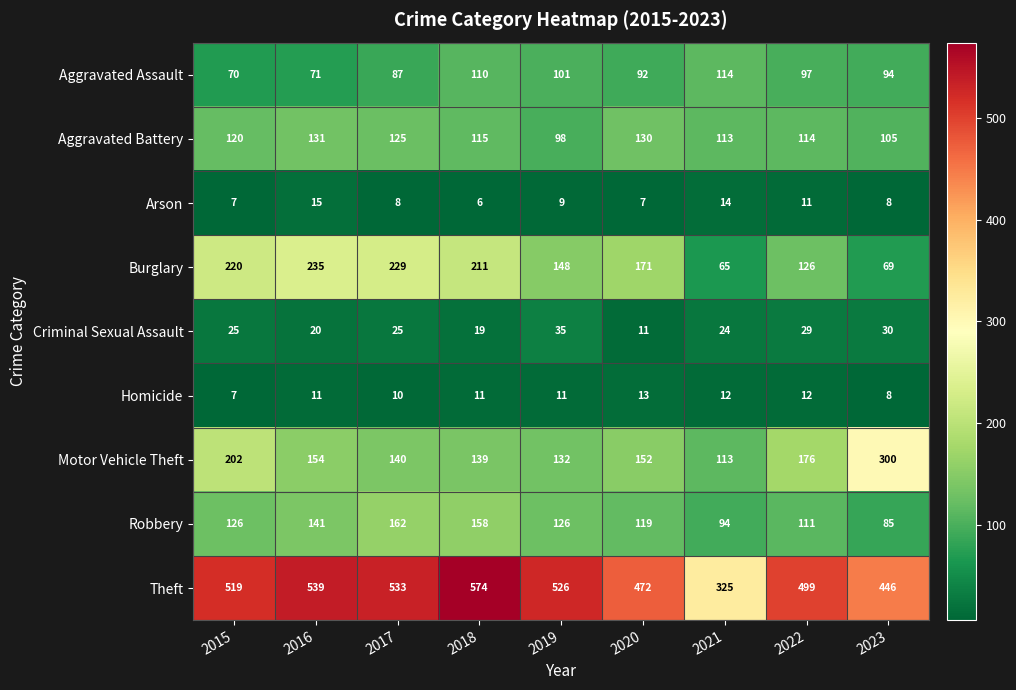

What is the total value across all series at 2023?

1145